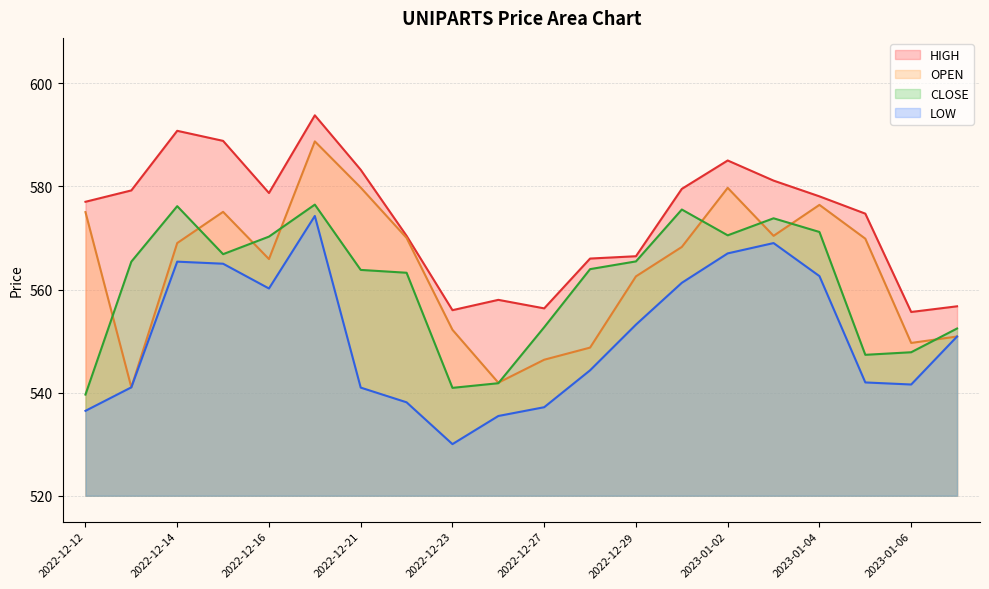

What is the approximate value of HIGH at 2023-01-06?

555.6